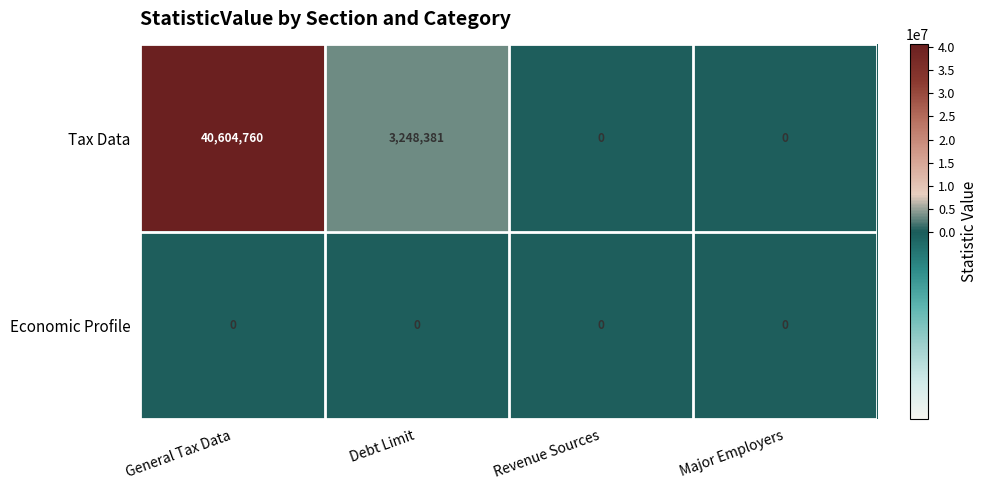

Is it true that Tax Data equals 13869456 at General Tax Data?

False